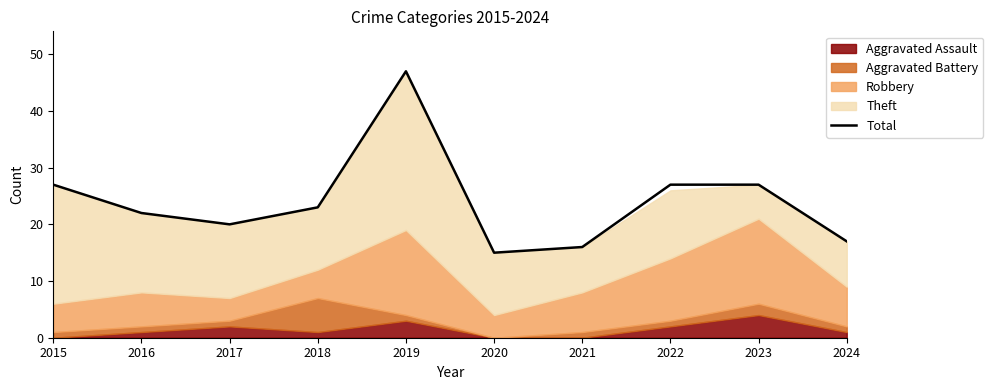

Which category has the lowest value across all series?

2020